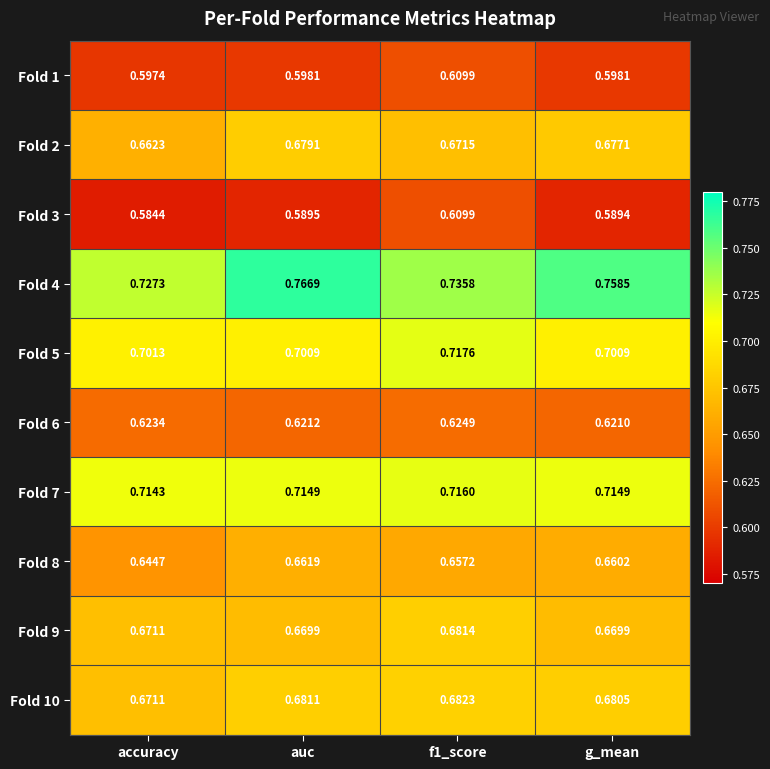

How many categories are shown in the chart?

4